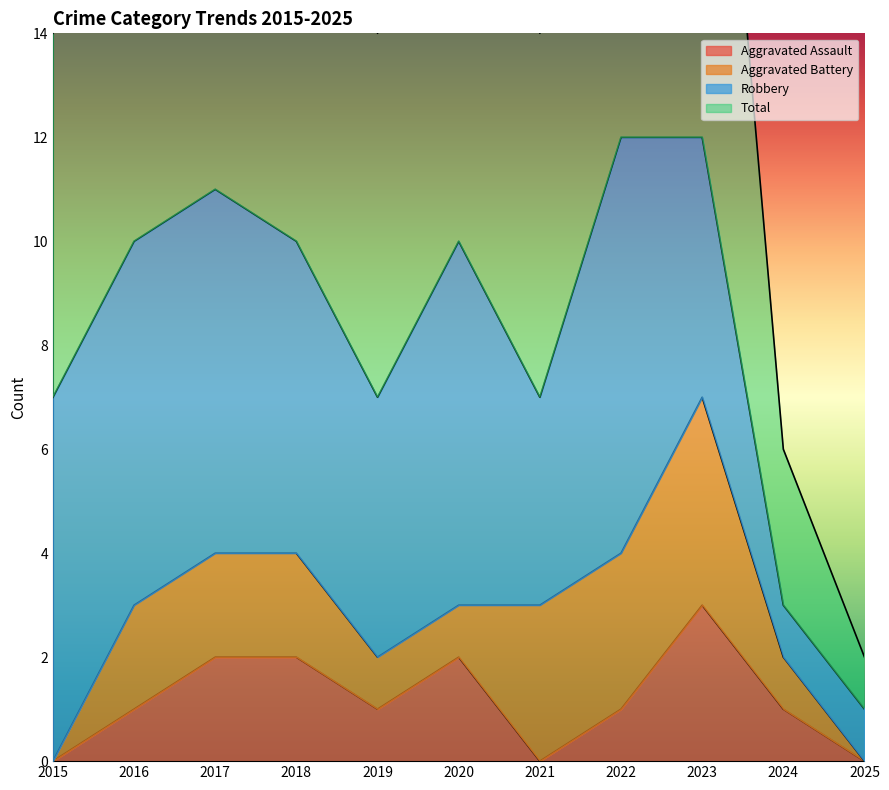

Is it true that Aggravated Assault equals 2 at 2019?

False